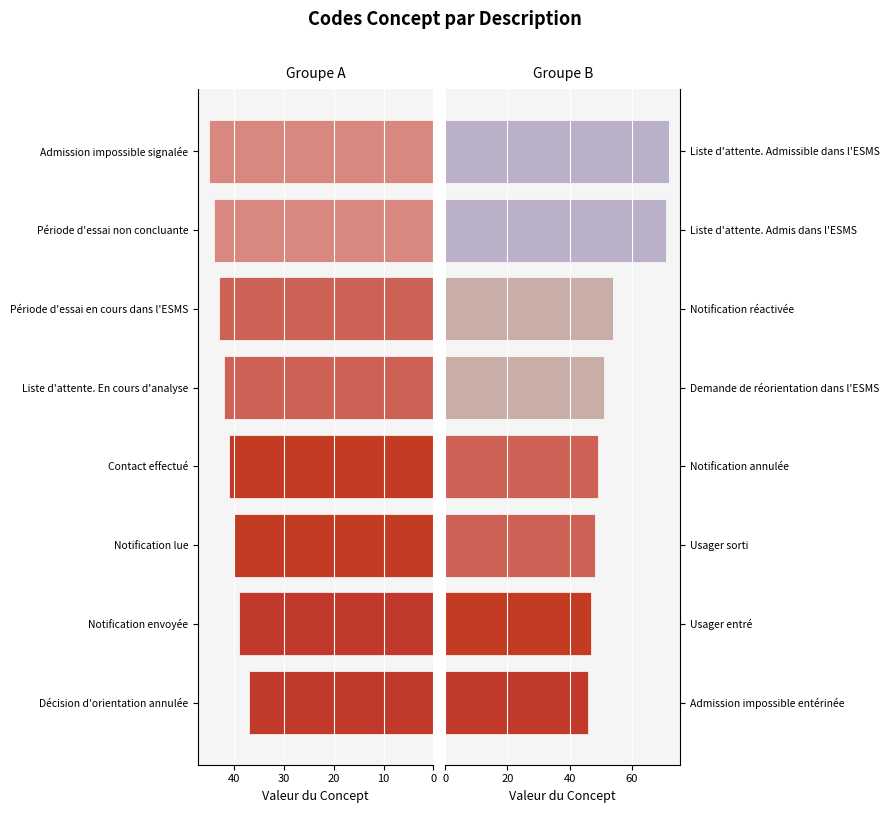

Reading left to right, extract all data points from this chart.

Code (left): 37	39	40	41	42	43	44	45
Code (right): 46	47	48	49	51	54	71	72